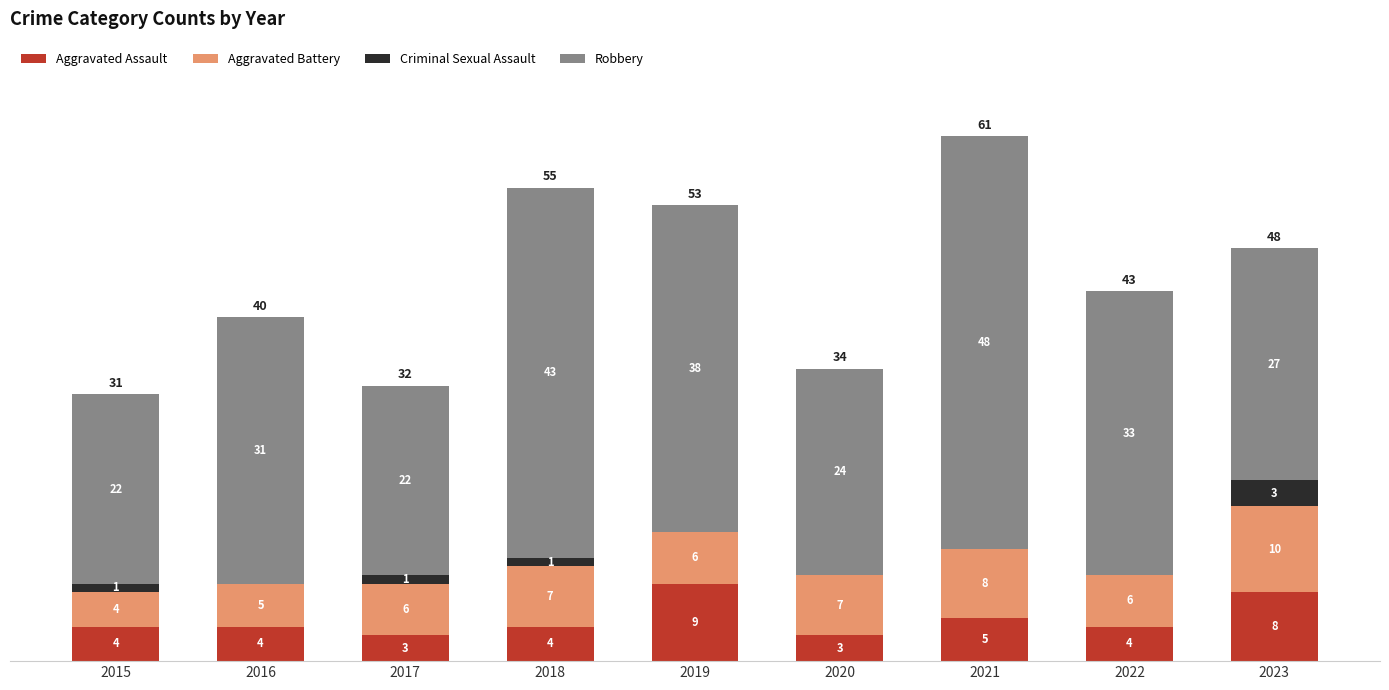

What is the highest value of the Aggravated Assault series?

9